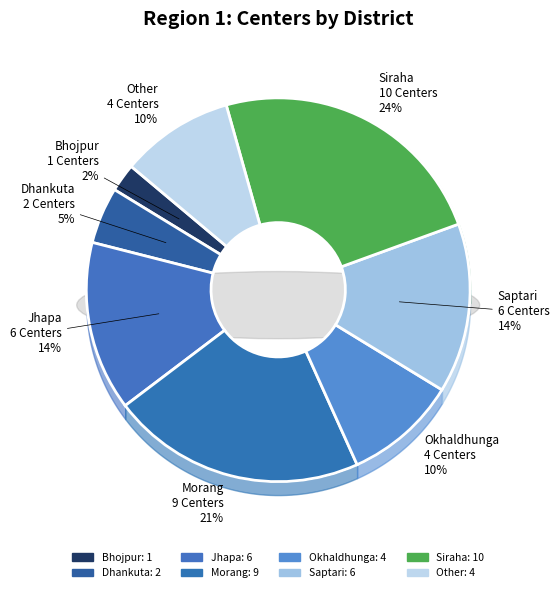

What percentage is the Morang slice, to the nearest percent?

21%